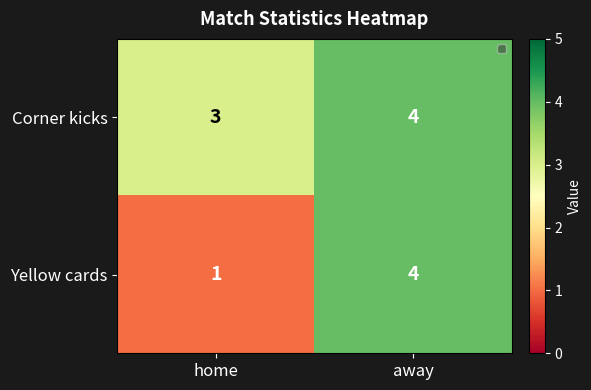

Which series changed the most between home and away?

Yellow cards